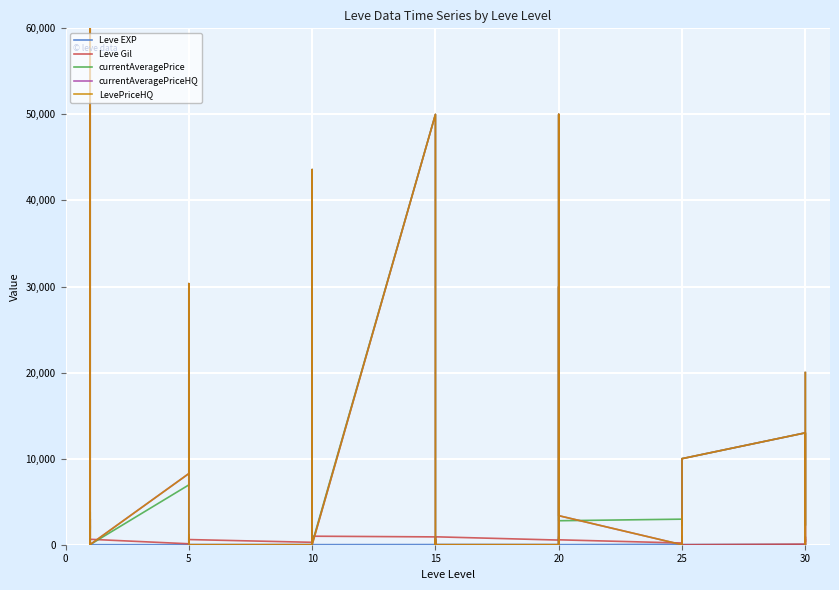

How many data points in currentAveragePrice are above 2219?

19